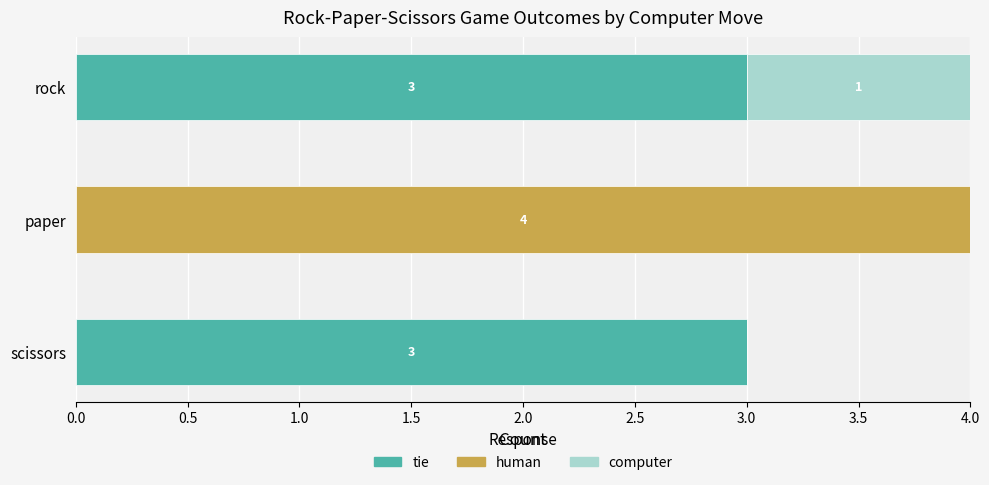

What is the maximum value for tie?

3